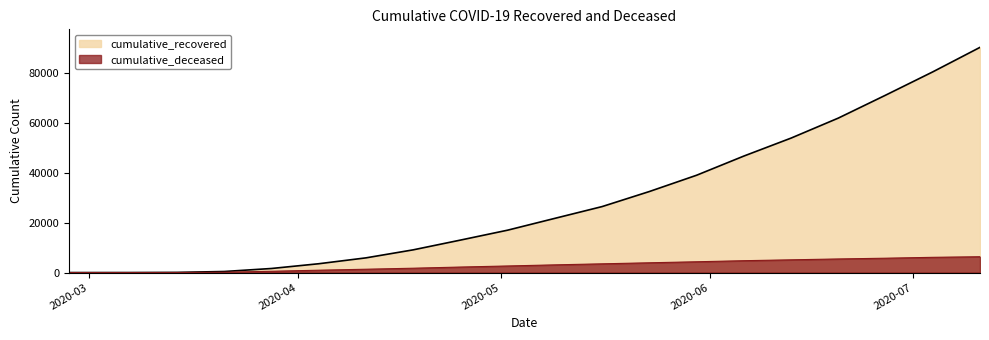

Between 2020-06-06 and 2020-07-04, which series saw the biggest shift?

cumulative_recovered